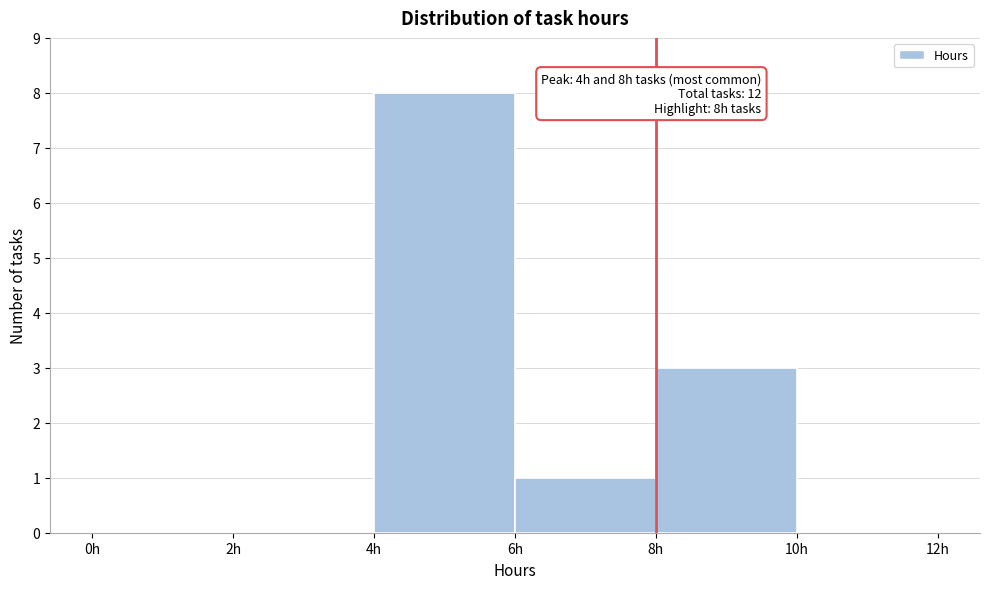

Over which range of the x-axis is the bar tallest?

4 to 6